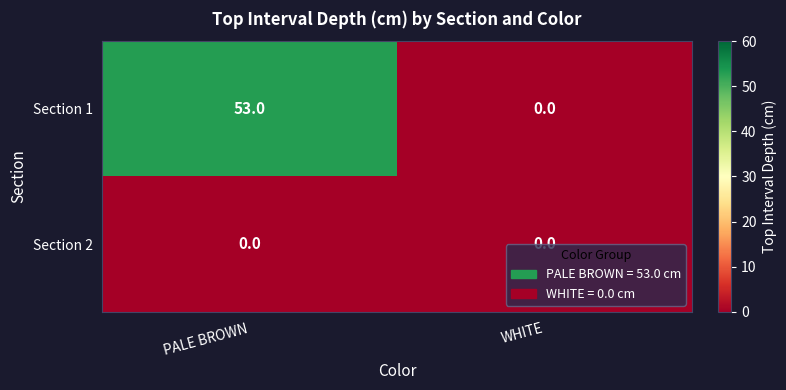

Which series changed the most between PALE BROWN and WHITE?

Section 1